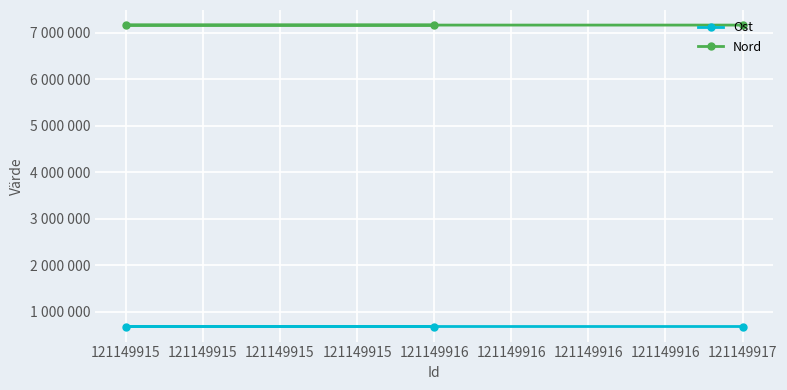

What is the difference between the maximum and minimum values in the Ost series?

122